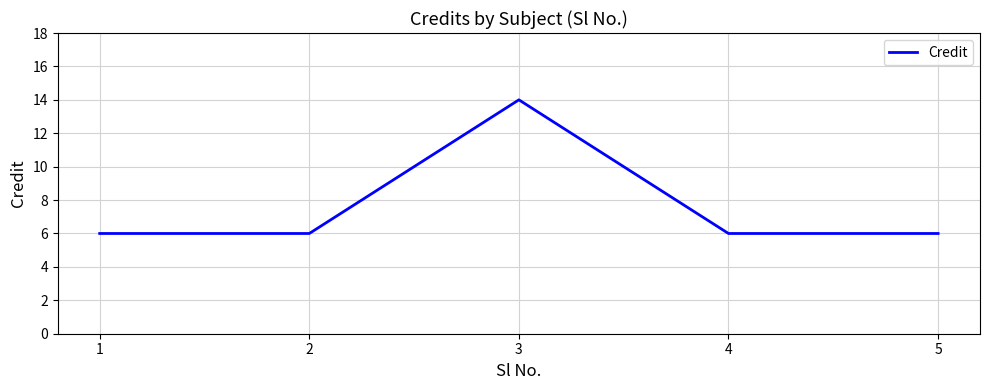

Approximately how many times larger is the value at 2 compared to 3?

0.4